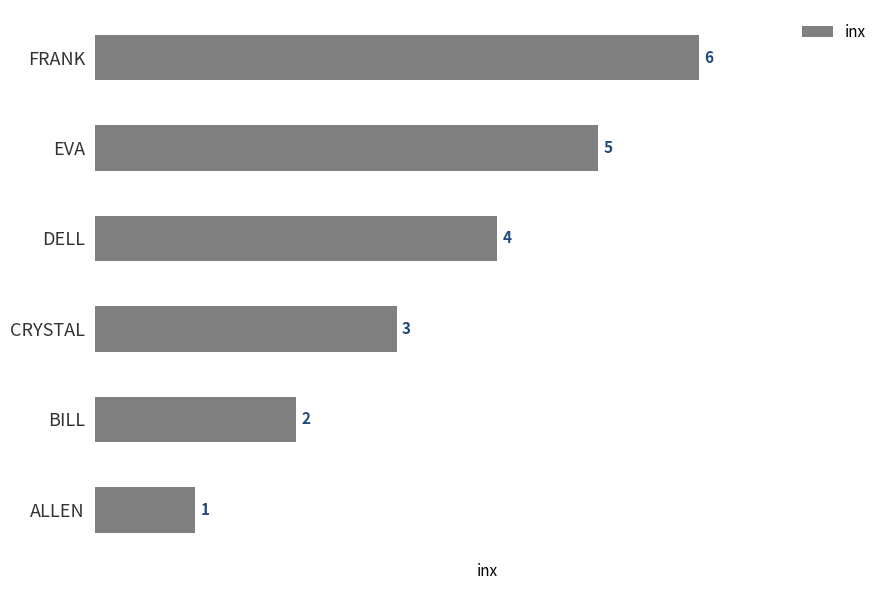

How many values are below 4?

3